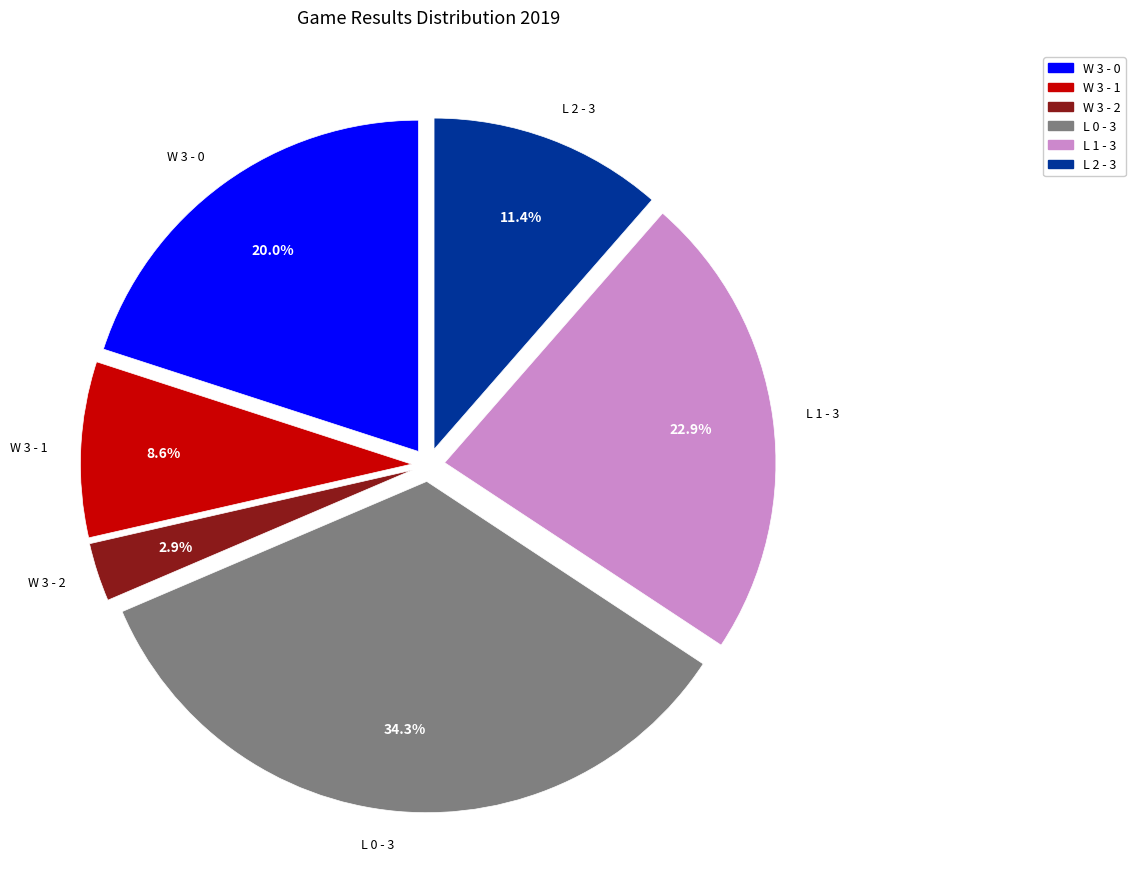

What percentage is the L 2 - 3 slice, to the nearest percent?

11%